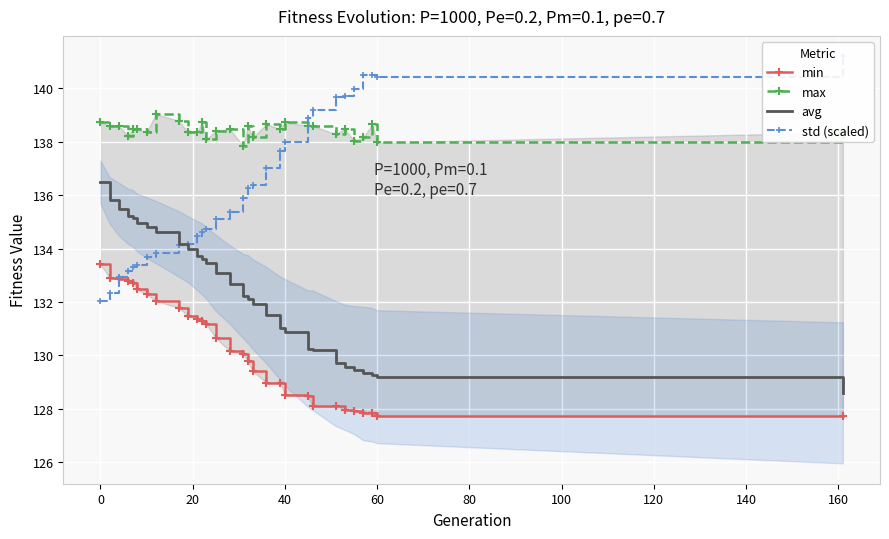

What is the total value across all series at 60?

535.3